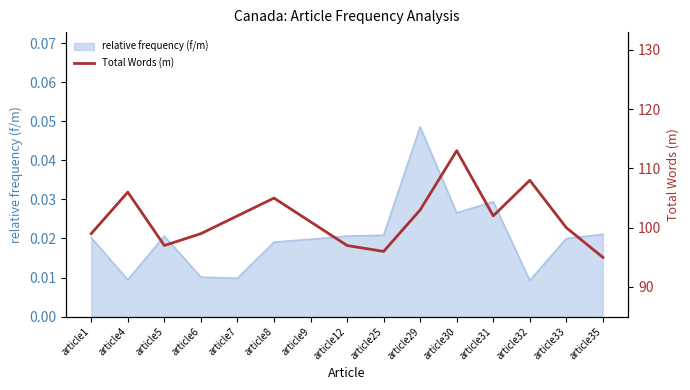

Which category has the highest value across all series?

article30